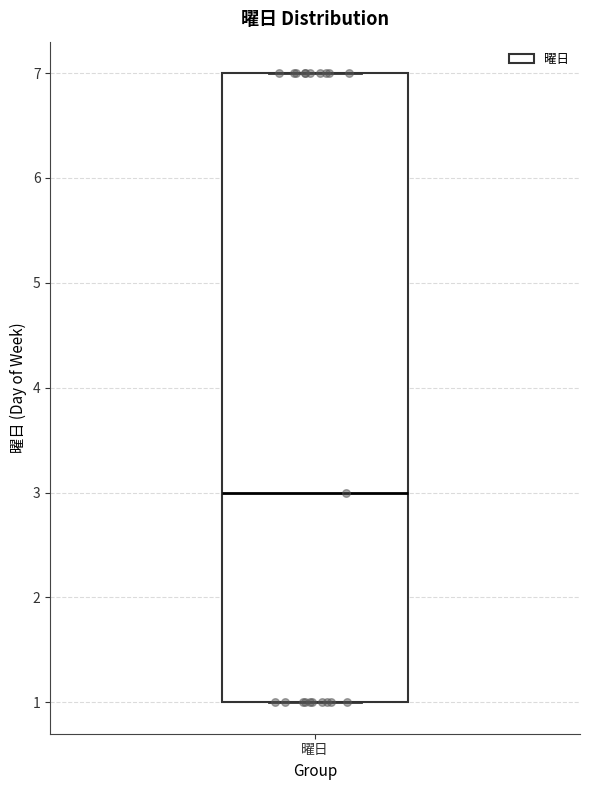

Transcribe this box plot: give where the median line is, the range the box spans, and where the two whiskers end, as read against the y-axis. The values are not printed on the chart, so give them approximately, as read against the axis.

median 3, box 1 to 7, whiskers 1 to 7